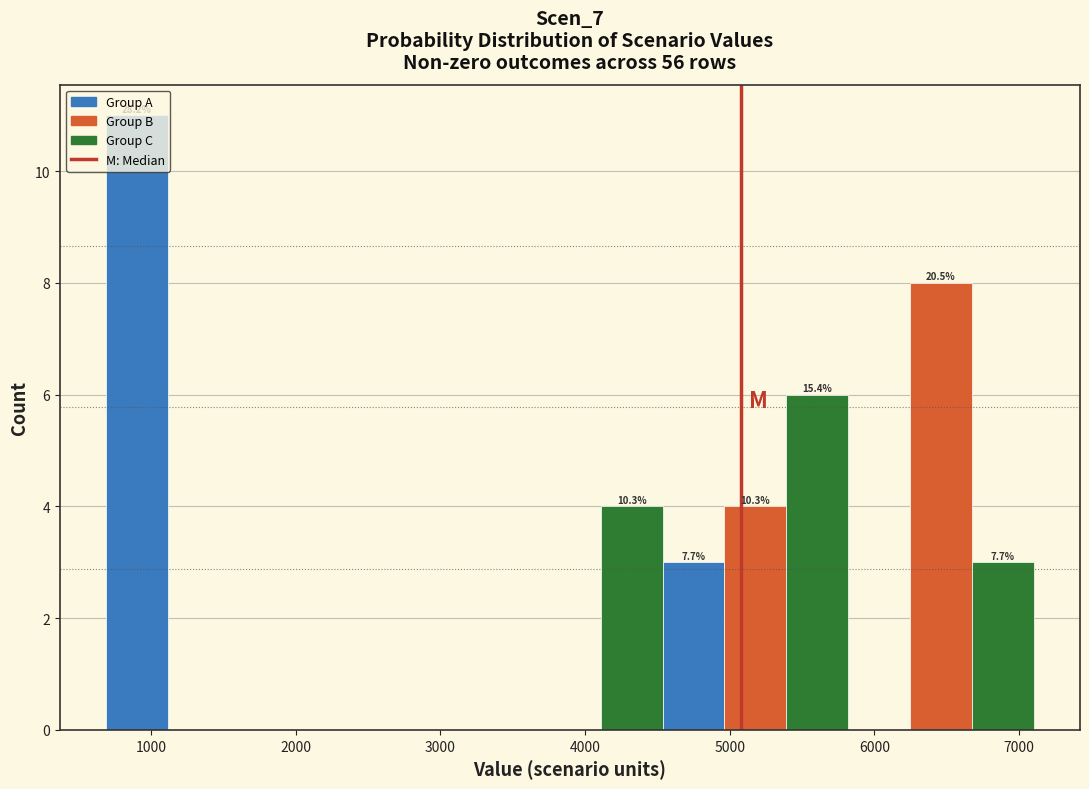

Over which range of the x-axis is the bar tallest?

700 to 1100